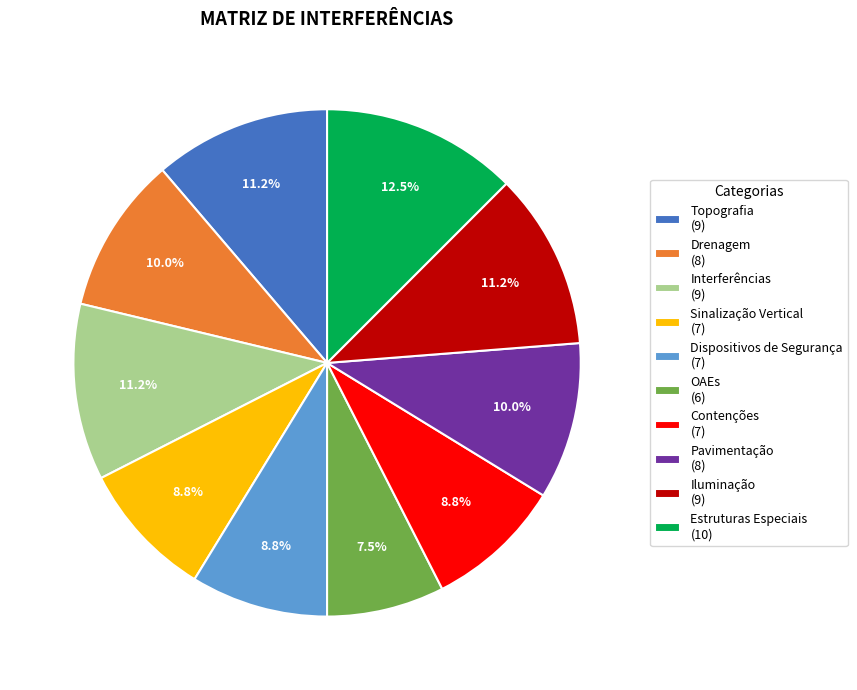

To the nearest percent, what is the difference between the Topografia and Sinalização Vertical slice percentages?

2%